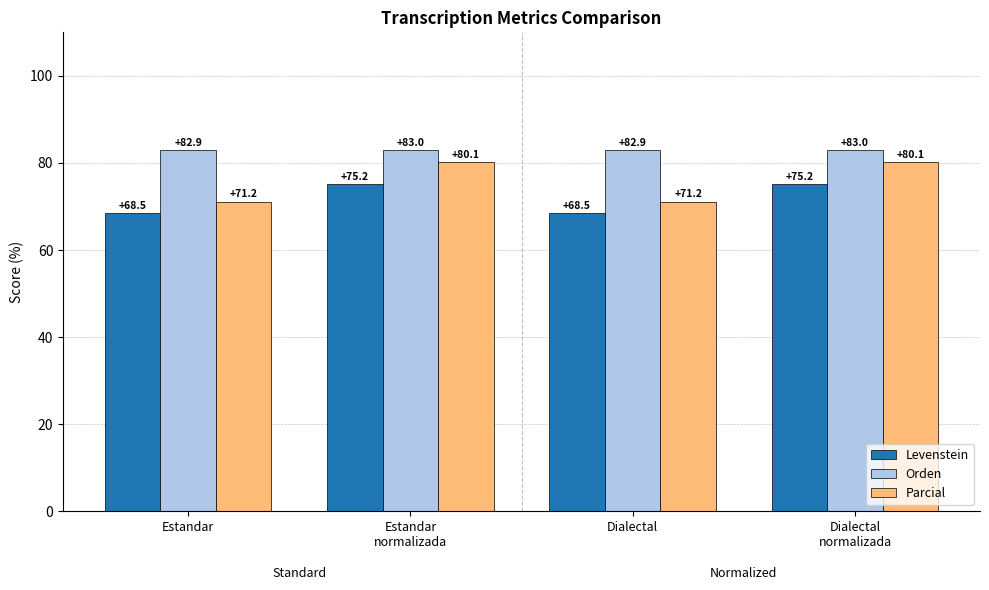

Count the number of data series in this chart.

3